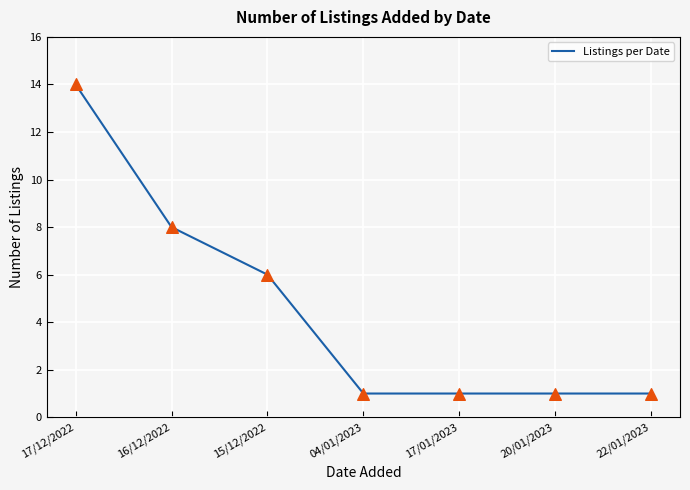

Approximately how many times larger is the value at 04/01/2023 compared to 20/01/2023?

1.0